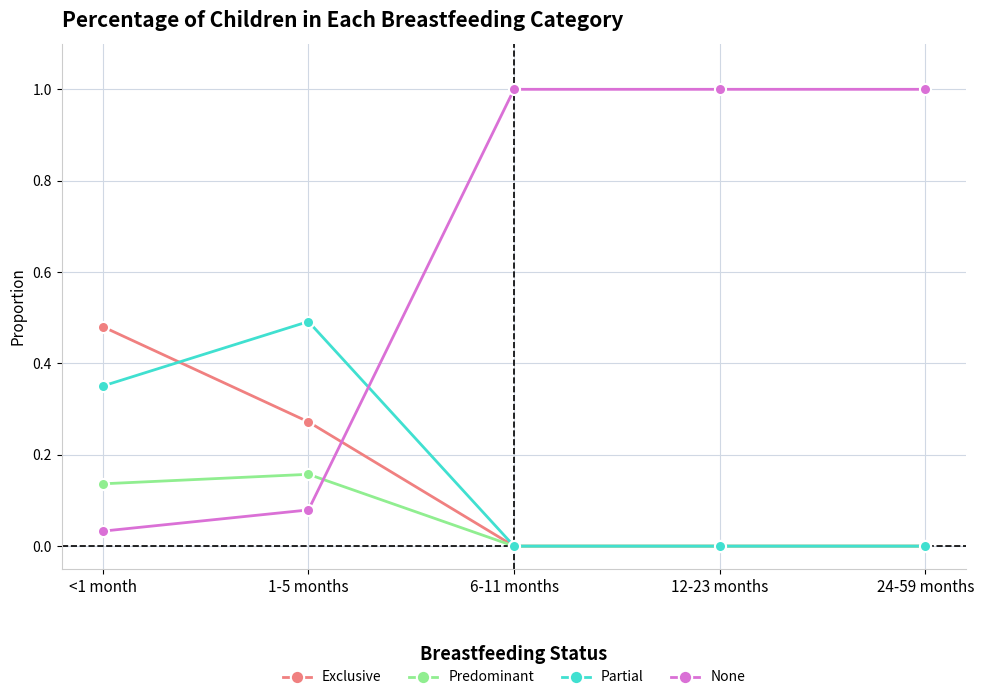

Where is the first local maximum for Predominant?

1-5 months